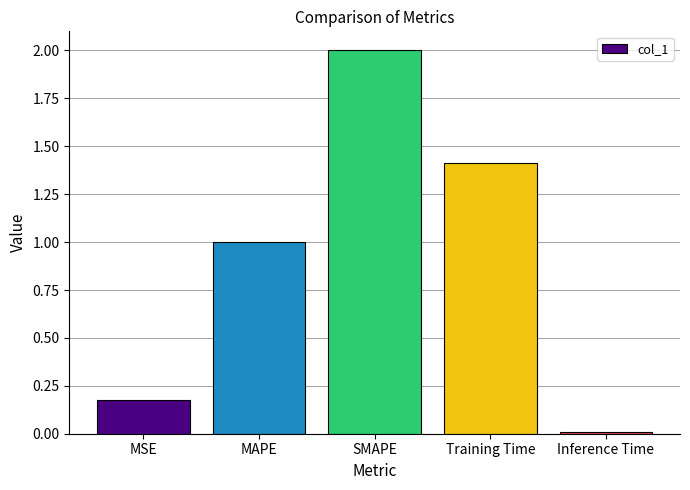

How many data points are less than 1?

2